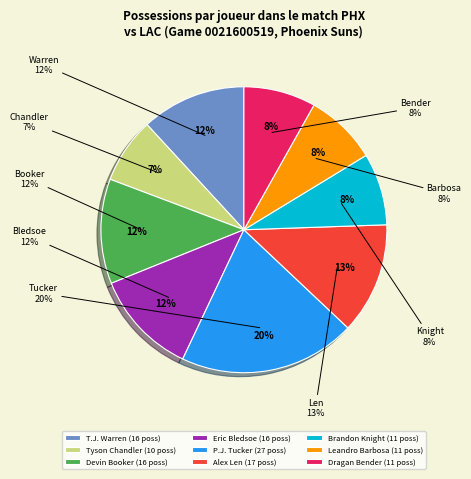

To the nearest percent, what is the difference between the P.J. Tucker and Leandro Barbosa slice percentages?

12%